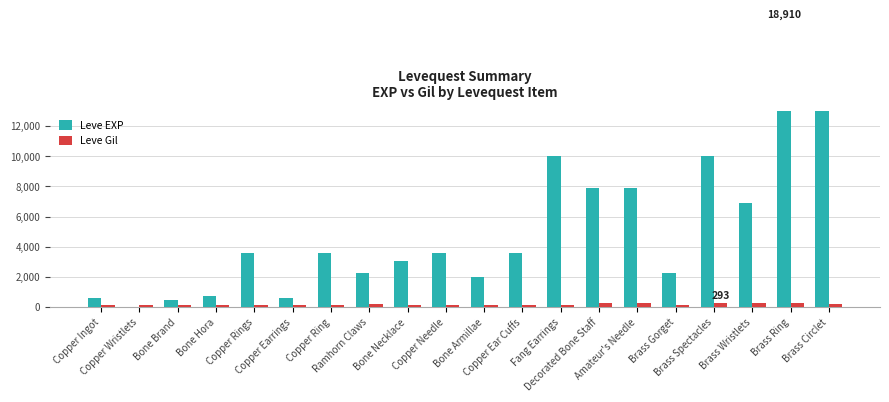

How many values in the Leve EXP series are below 3600?

9